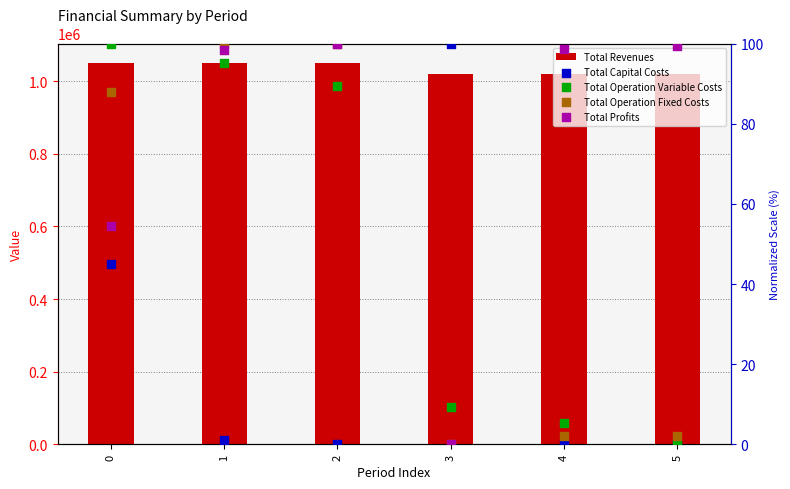

What is the total value across all series at 0?

1049960.3